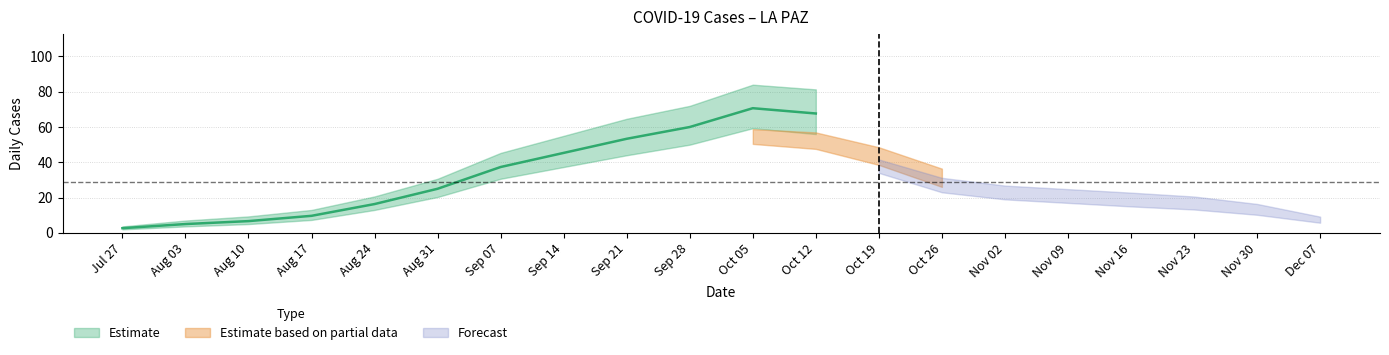

What is the sum of the values at 2020-10-26 and 2020-08-03?

42